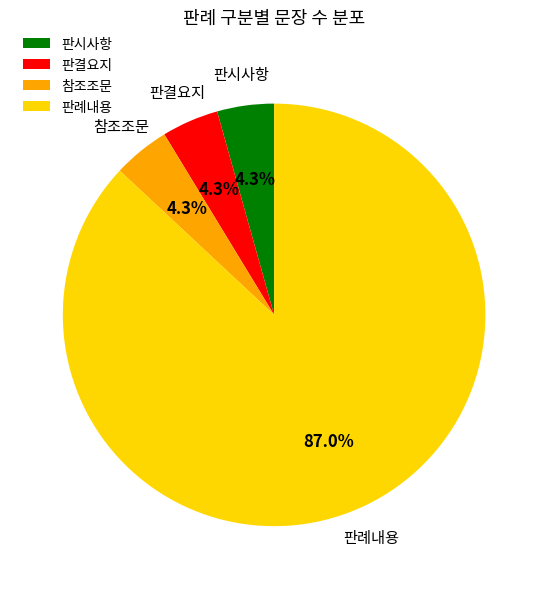

True or false: 참조조문 accounts for 4% of the total.

True